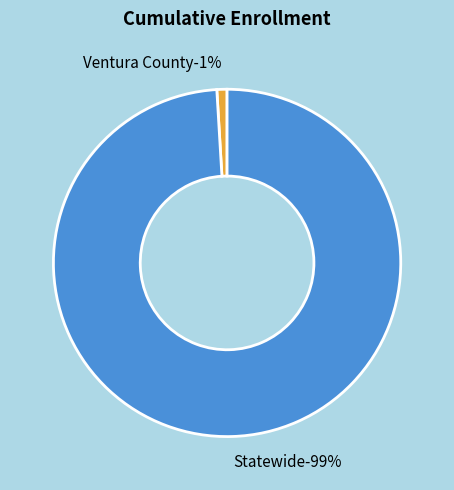

Between Statewide and Ventura County, which is larger?

Statewide